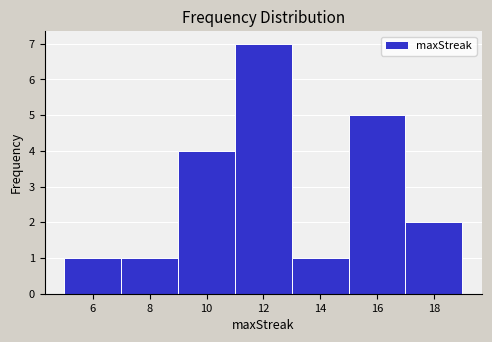

Reading left to right, transcribe this chart: for each bar, give the range it covers on the x-axis and its height. The values are not printed on the chart, so give them approximately, as read against the axis.

5 to 7: 1
7 to 9: 1
9 to 11: 4
11 to 13: 7
13 to 15: 1
15 to 17: 5
17 to 19: 2